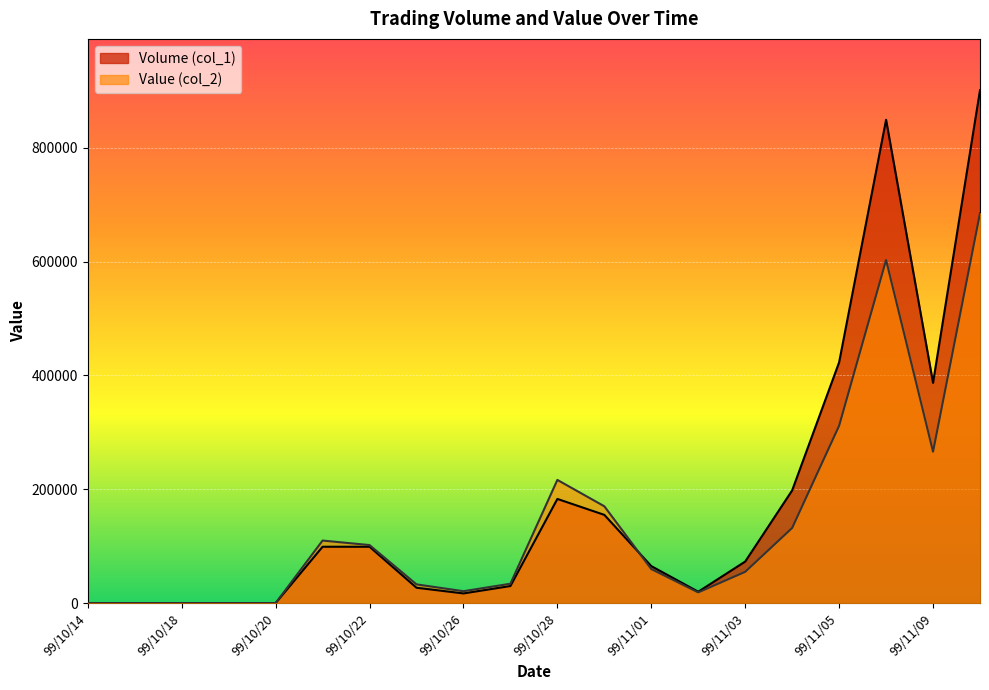

What position from the right is 99/10/28?

10